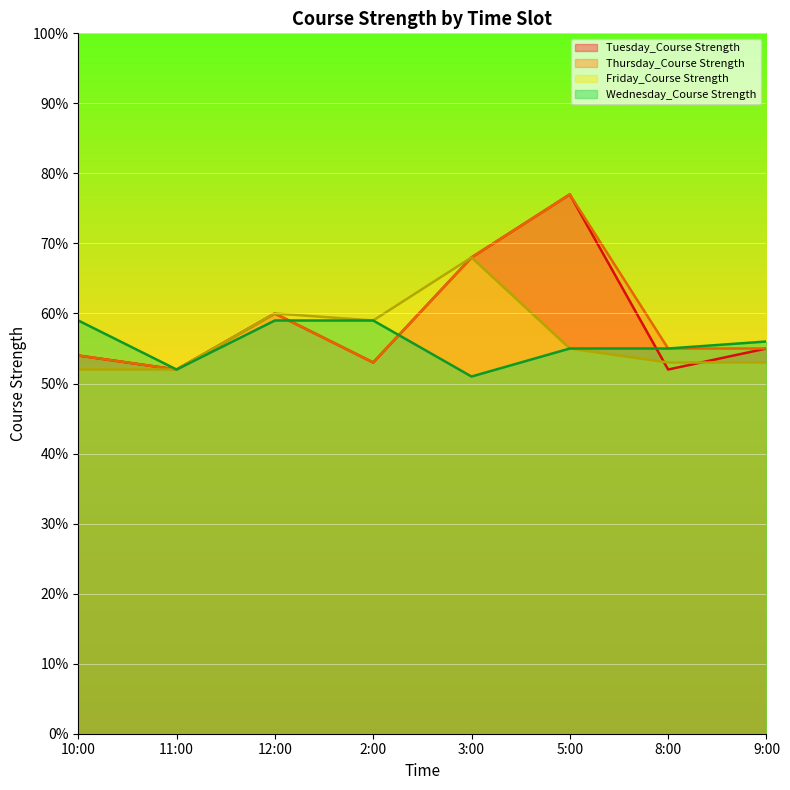

True or false: Wednesday_Course Strength has more than 1 points higher than both neighbors.

False